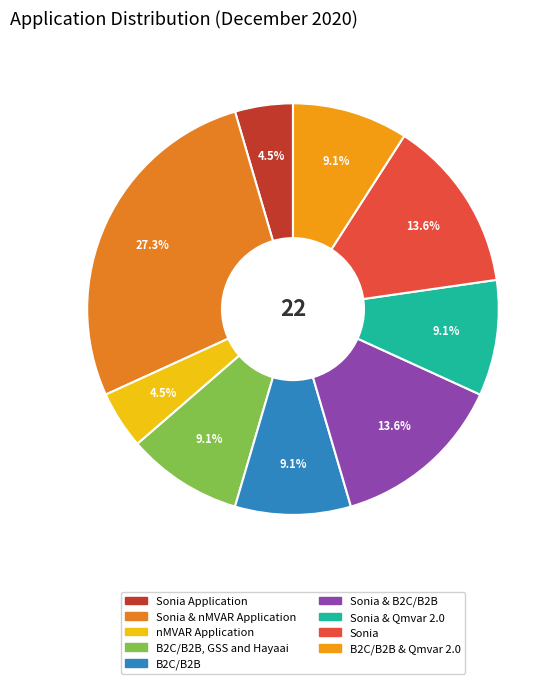

Which slice is the largest?

Sonia & nMVAR Application